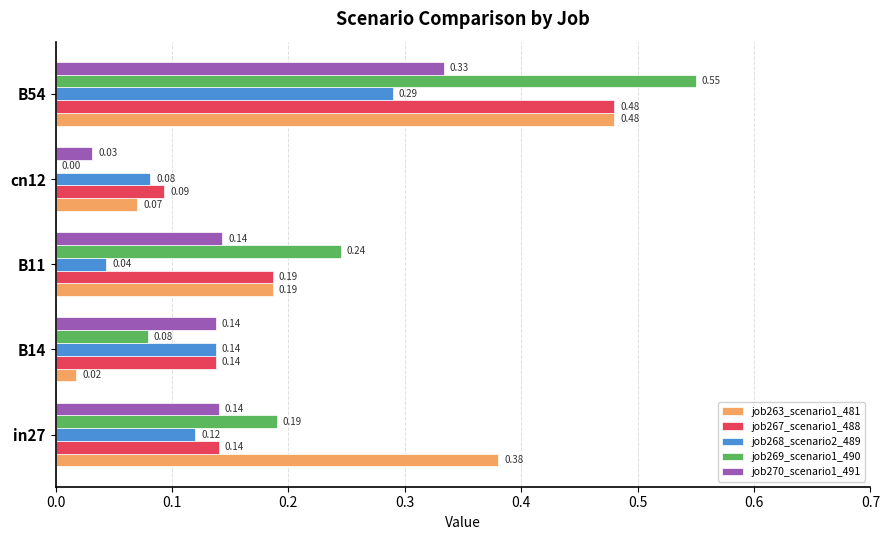

Which series has the largest total across all categories?

job263_scenario1_481